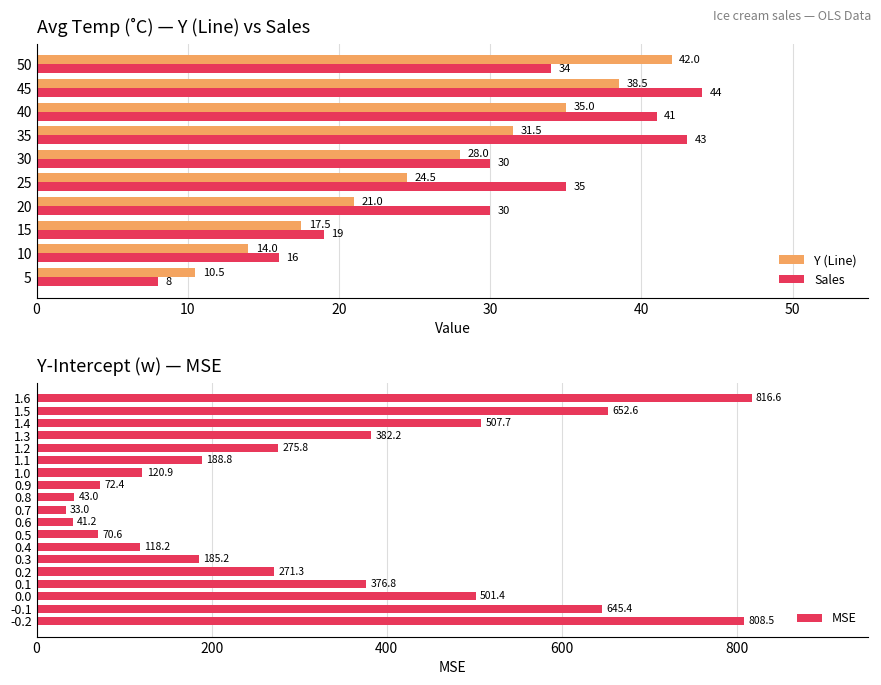

True or false: Y (Line) has a value of 24.5 at 15.

False